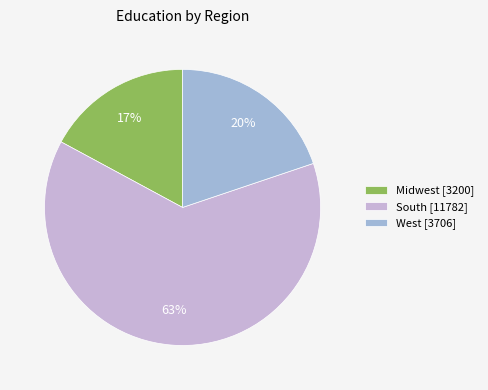

How many slices are in this pie chart?

3